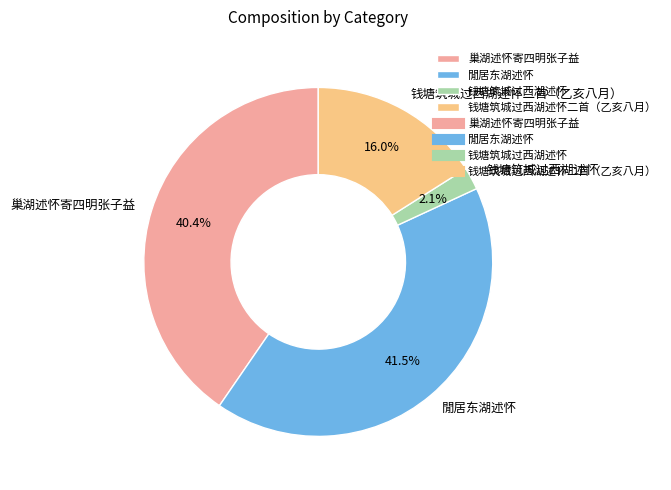

Between 巢湖述怀寄四明张子益 and 钱塘筑城过西湖述怀, which is larger?

巢湖述怀寄四明张子益